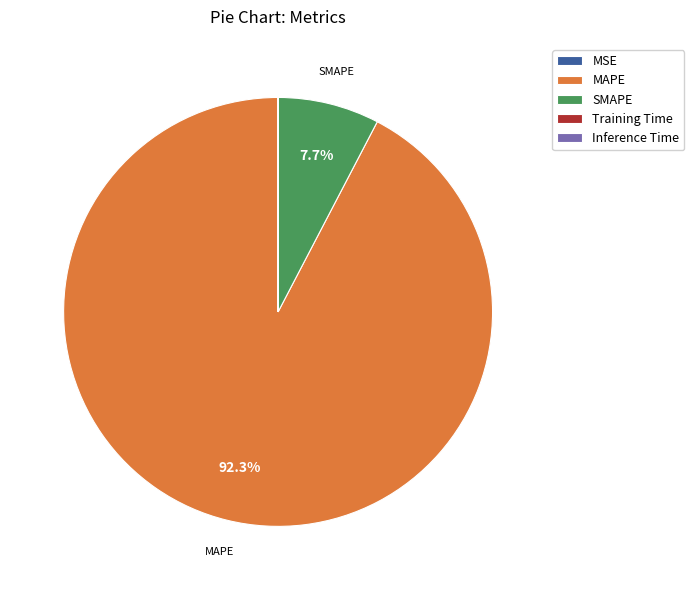

What is the largest slice in the pie chart?

MAPE